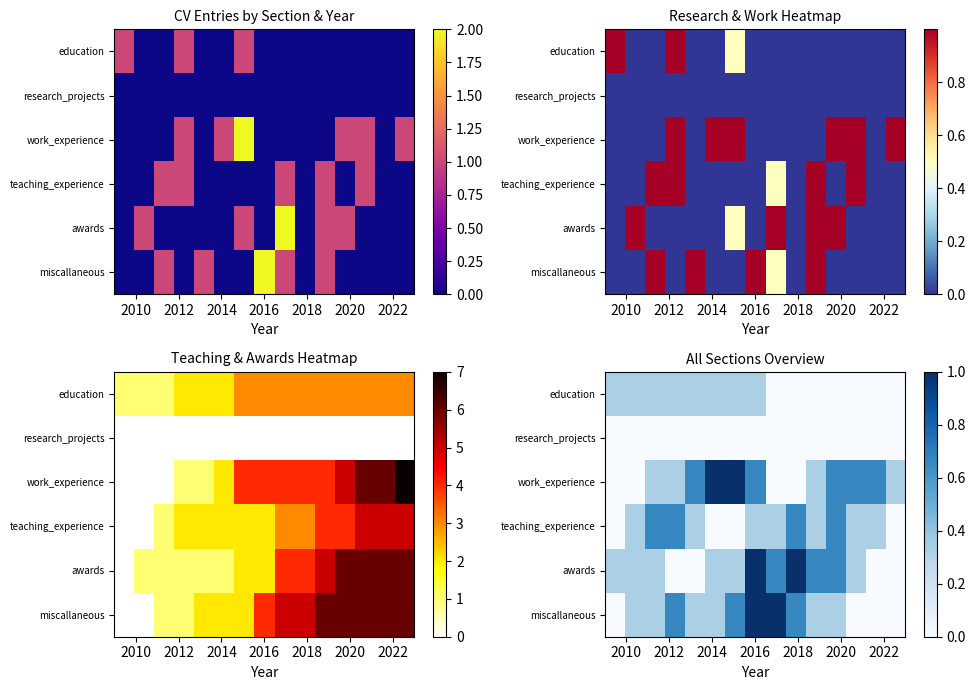

At how many categories does at least one series exceed 0?

15